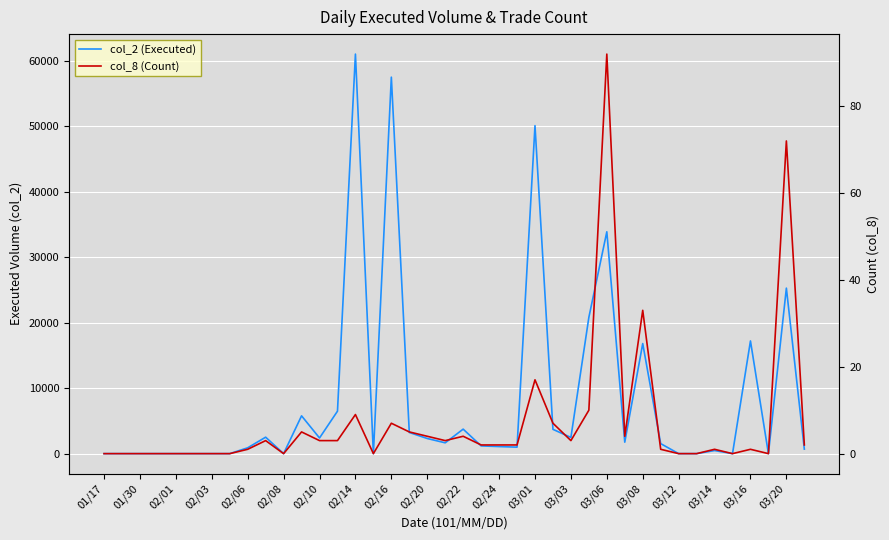

How many values in the col_8 (Count) series are below 2?

18